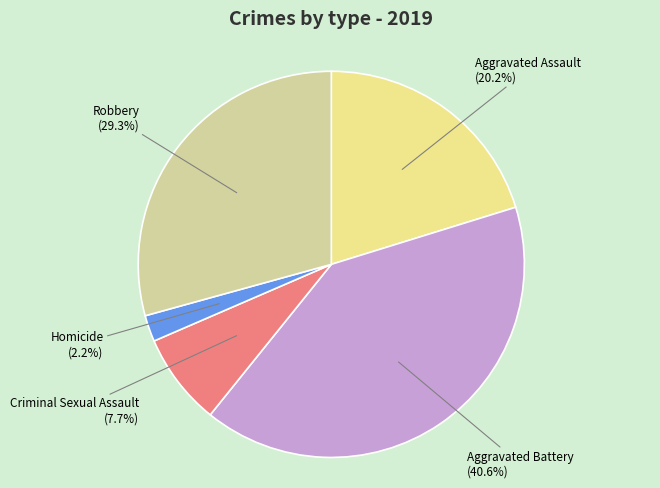

How many slices are in this pie chart?

5